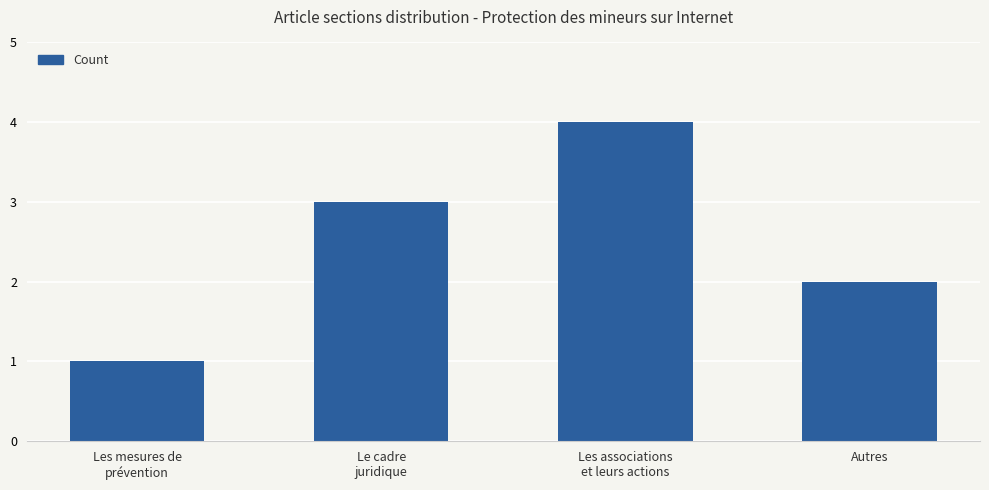

Which label corresponds to the smallest value in the chart?

Les mesures de
prévention